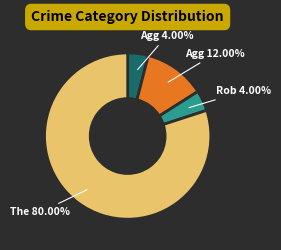

Does any single category account for the majority?

Yes